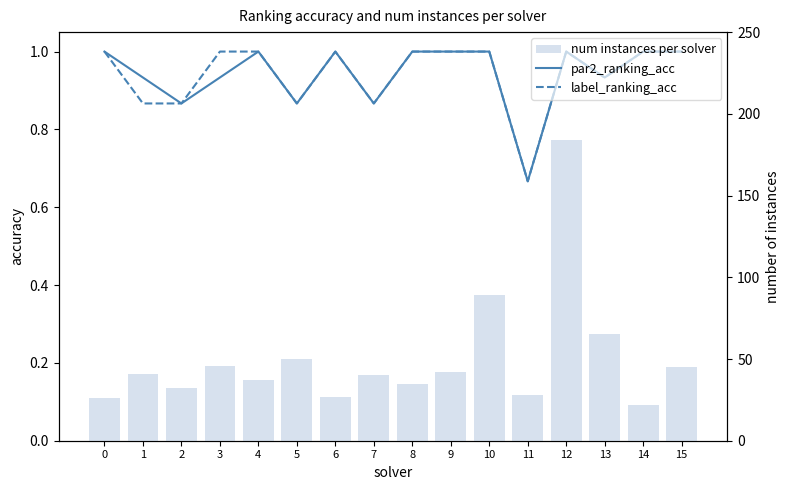

How many label_ranking_acc values are between 0 and 1?

16